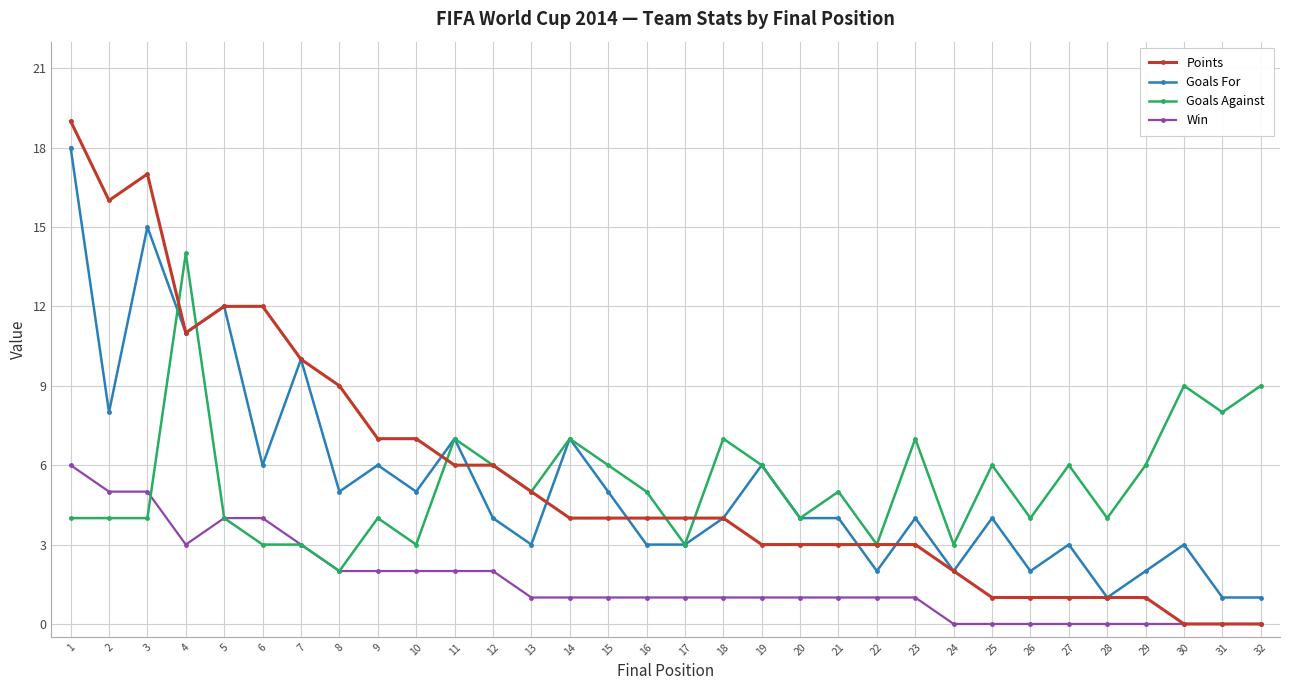

At 27, list the series in order from smallest to largest.

Win, Points, Goals For, Goals Against